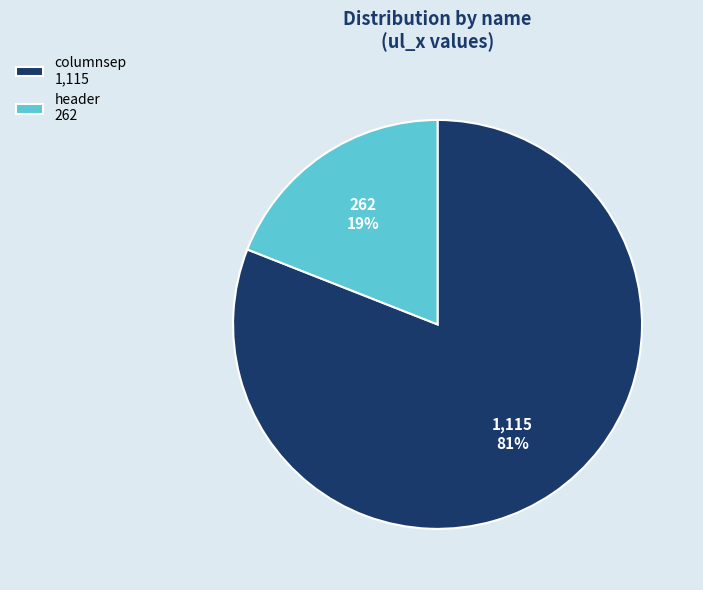

Which has a higher value, columnsep 1,115 or header 262?

columnsep 1,115